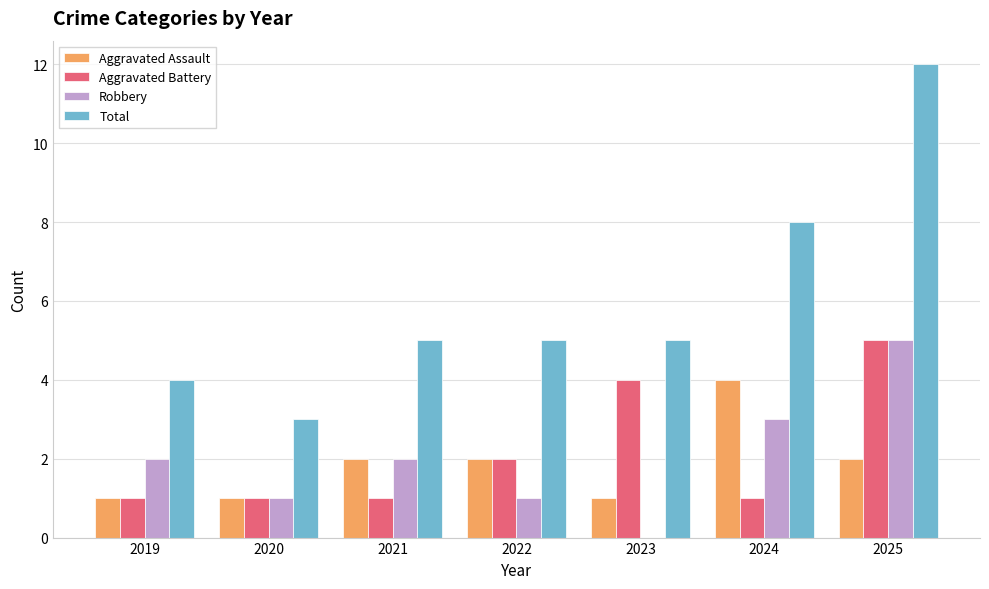

Is it true that Robbery equals 1 at 2022?

True